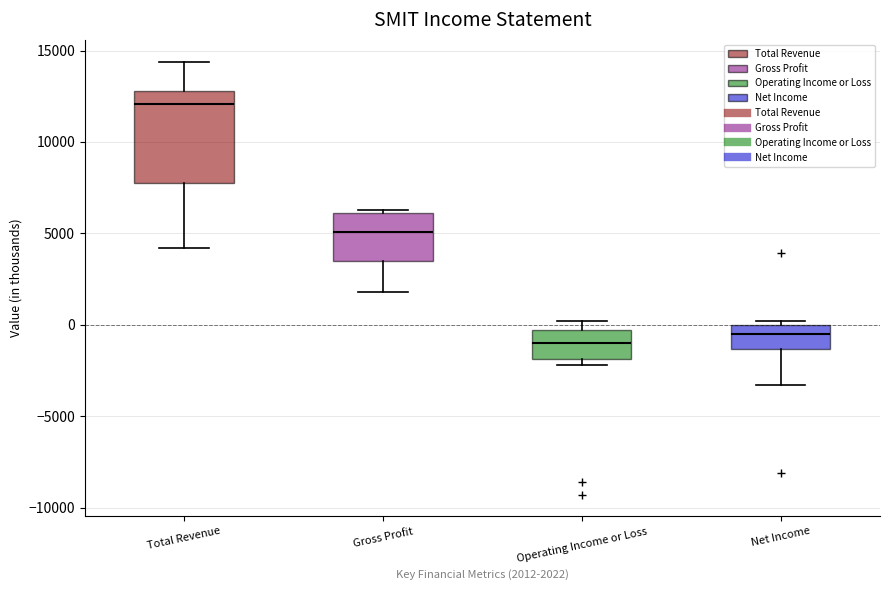

Reading left to right, transcribe this box plot: for each box, give where its median line is, the range the box spans, and where its two whiskers end, as read against the y-axis. The values are not printed on the chart, so give them approximately, as read against the axis.

Total Revenue: median 12000, box 8000 to 13000, whiskers 4000 to 14500
Gross Profit: median 5000, box 3500 to 6000, whiskers 2000 to 6500
Operating Income or Loss: median -1000, box -2000 to -500, whiskers -2000 (just below the box's lower edge) to 0
Net Income: median -500, box -1500 to 0, whiskers -3500 to 0 (just above the box's upper edge)